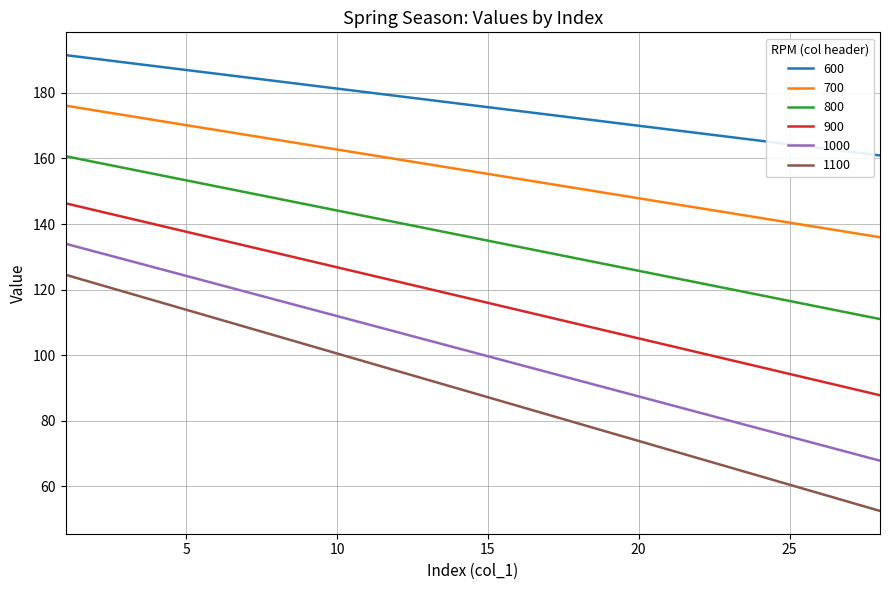

Which series has the largest total across all categories?

600